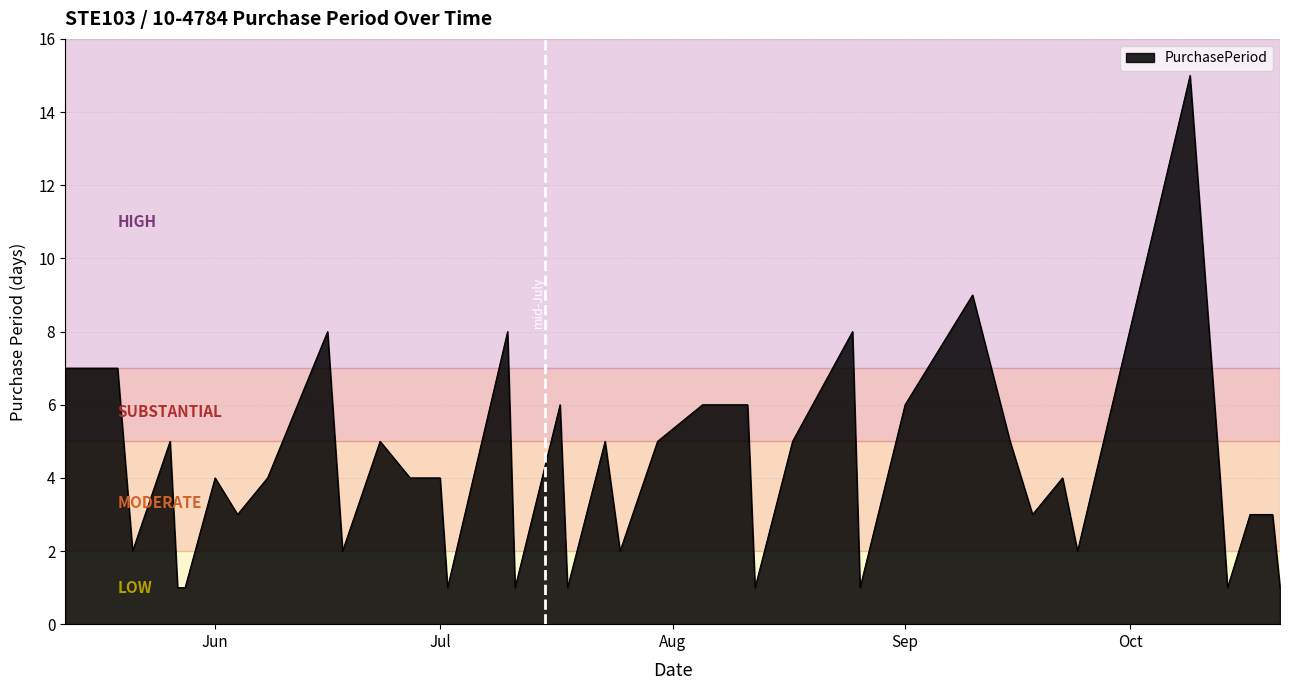

Reading left to right, what are all the values shown in this chart?

7	7	2	5	1	1	4	3	4	8	2	5	4	4	1	8	1	6	1	5	2	5	6	6	1	5	8	1	6	9	5	3	4	2	15	4	1	3	3	1